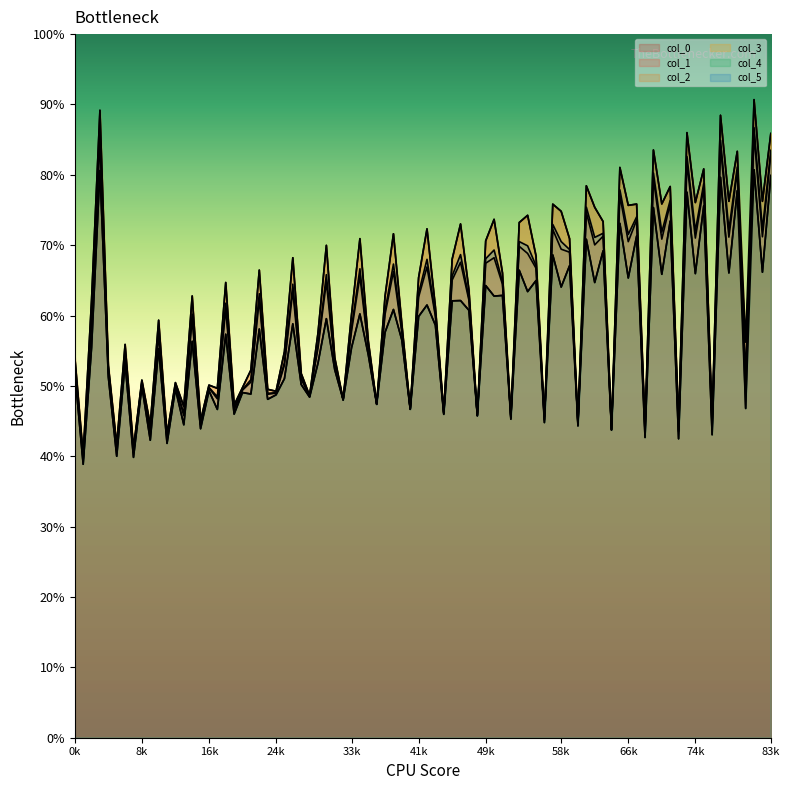

What position from the right is 47.99955822?

2